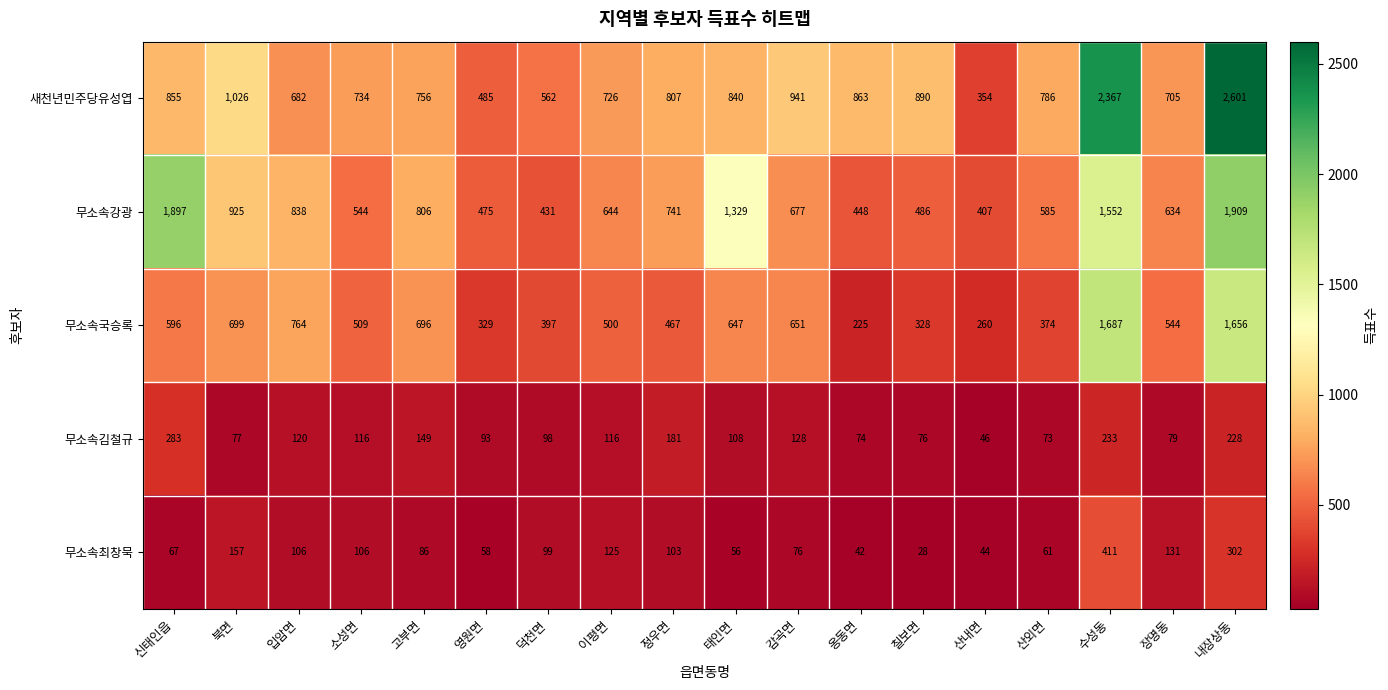

Which series has the largest range (max minus min)?

새천년민주당유성엽